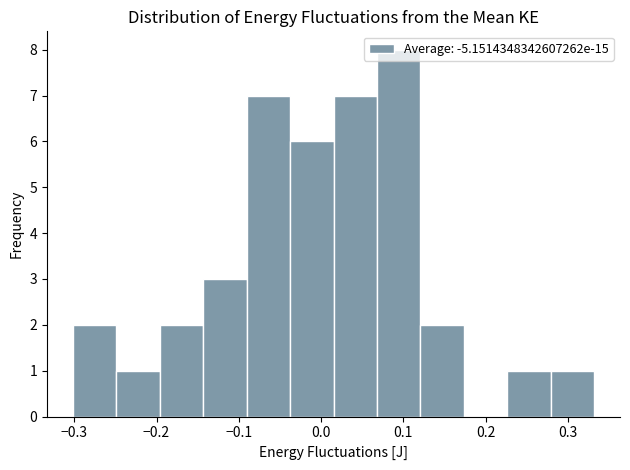

What is the height of the bar covering -0.30 to -0.25 on the x-axis? Neither the bar edges nor the heights are printed on the chart, so give them approximately, as read against the axes.

2